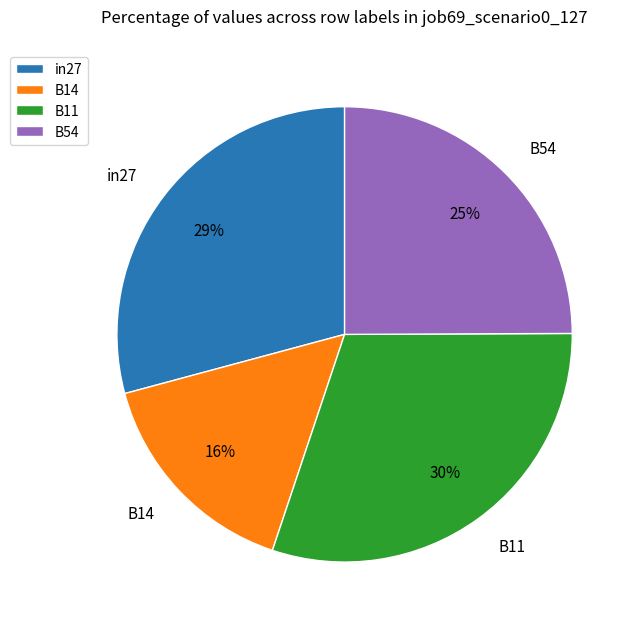

Is the sum of B14 and B11 greater than half?

No